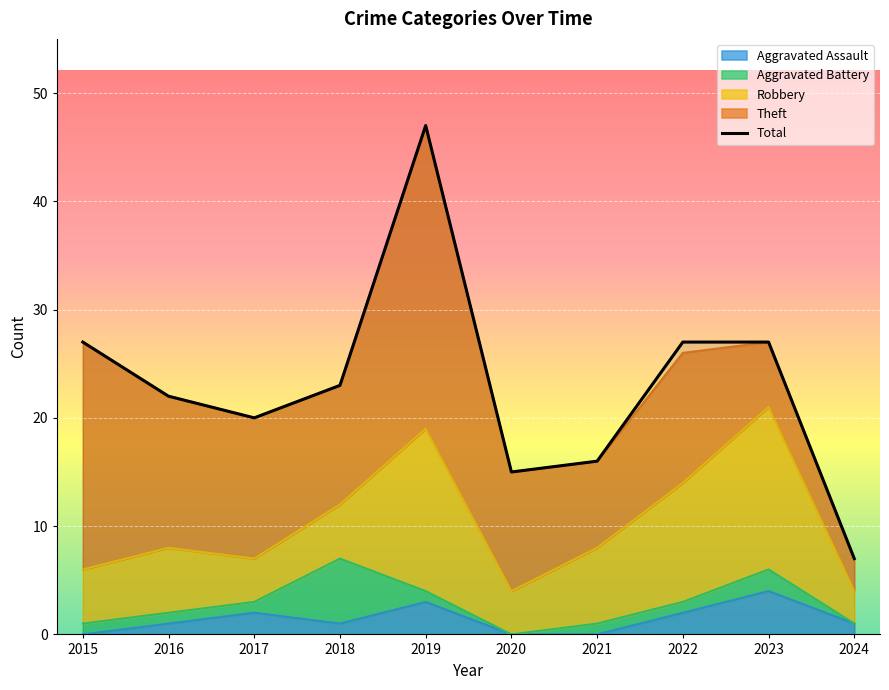

Count the number of data series in this chart.

5